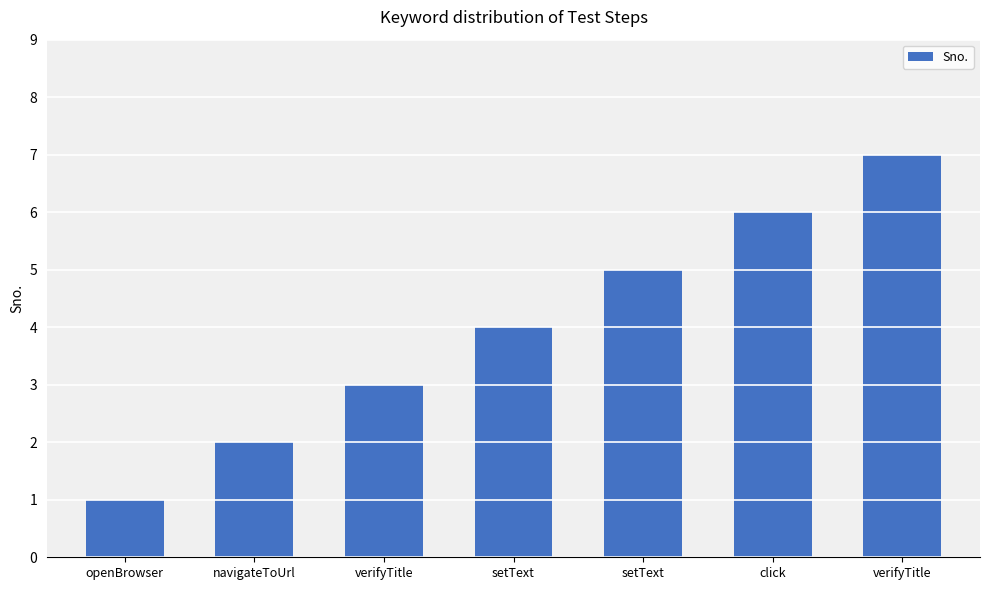

Count the values in the range 2 to 6.

5